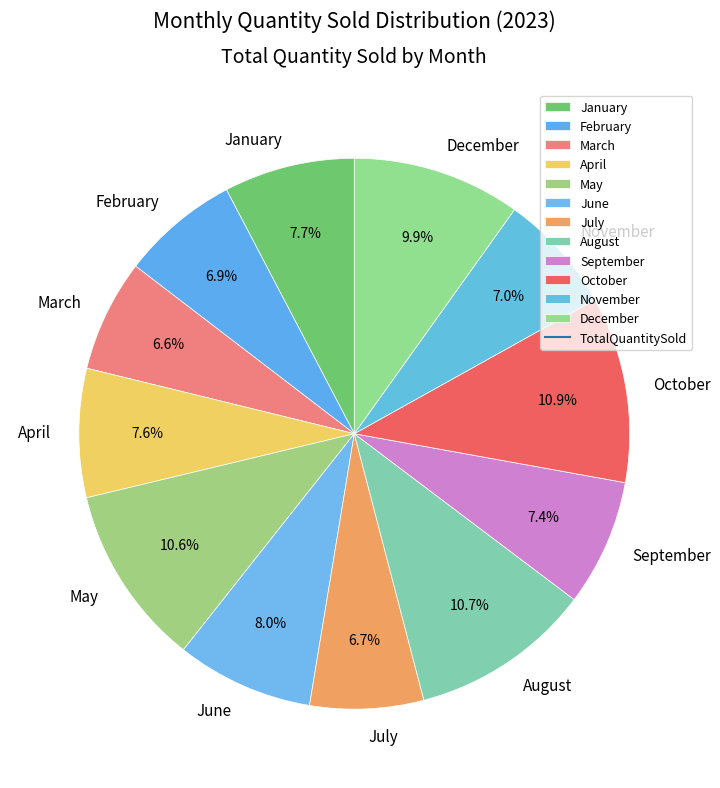

Does December account for over 50% of the chart?

No